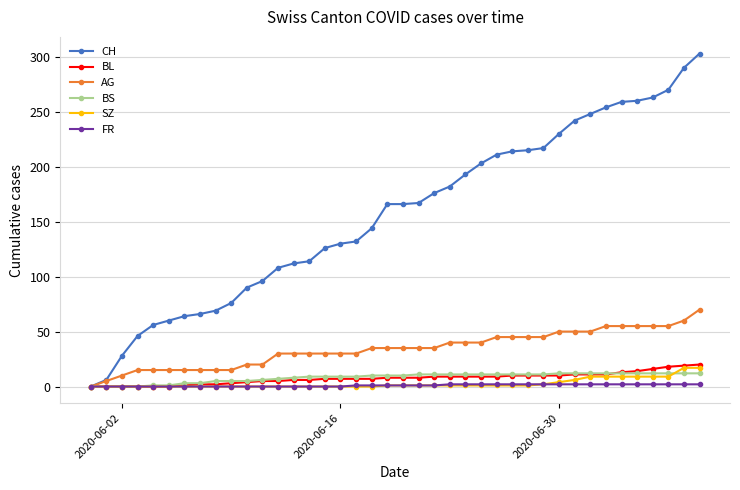

Which series has the widest spread of values?

CH